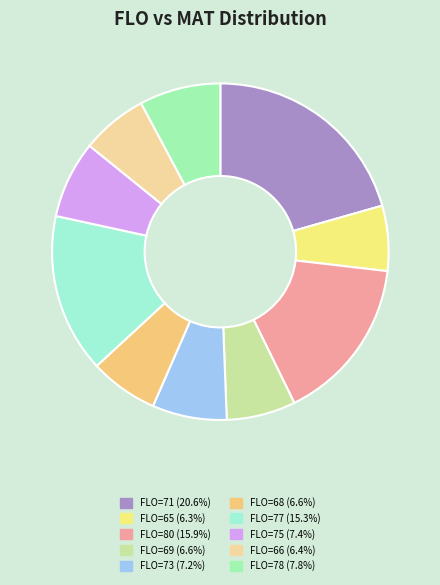

How many segments does this pie chart have?

10